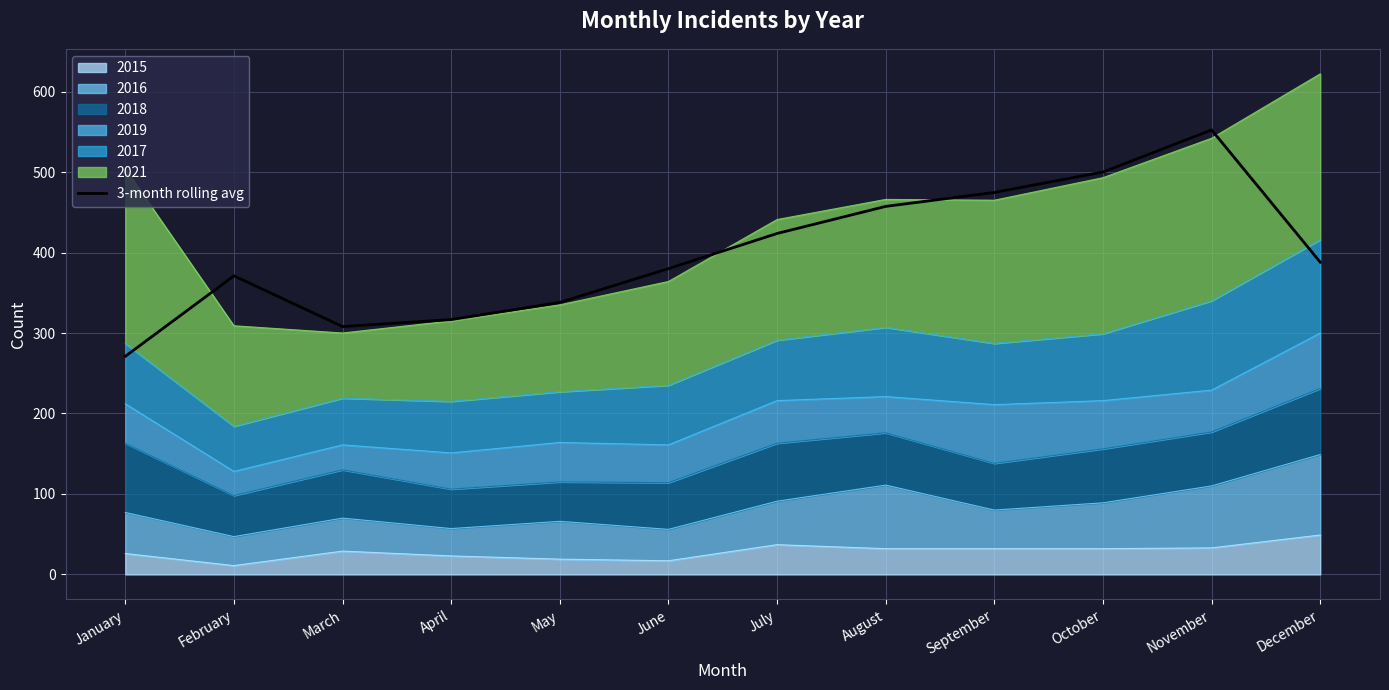

Which has a higher value, March or May?

May